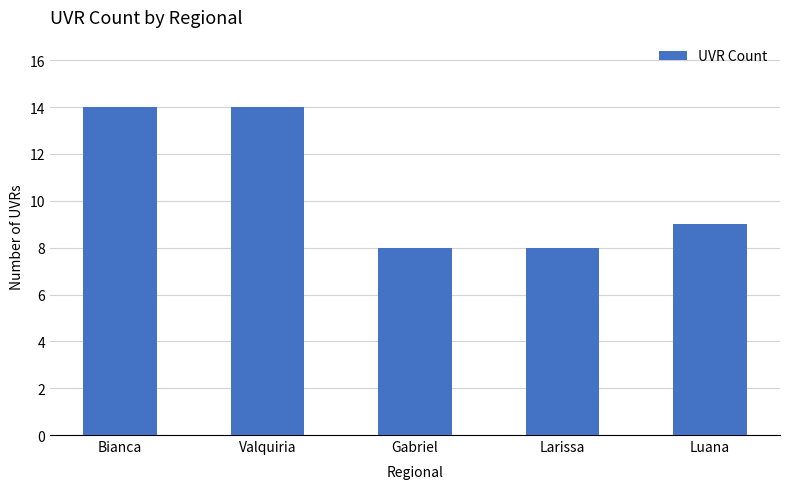

True or false: the data shows 14 at Gabriel.

False